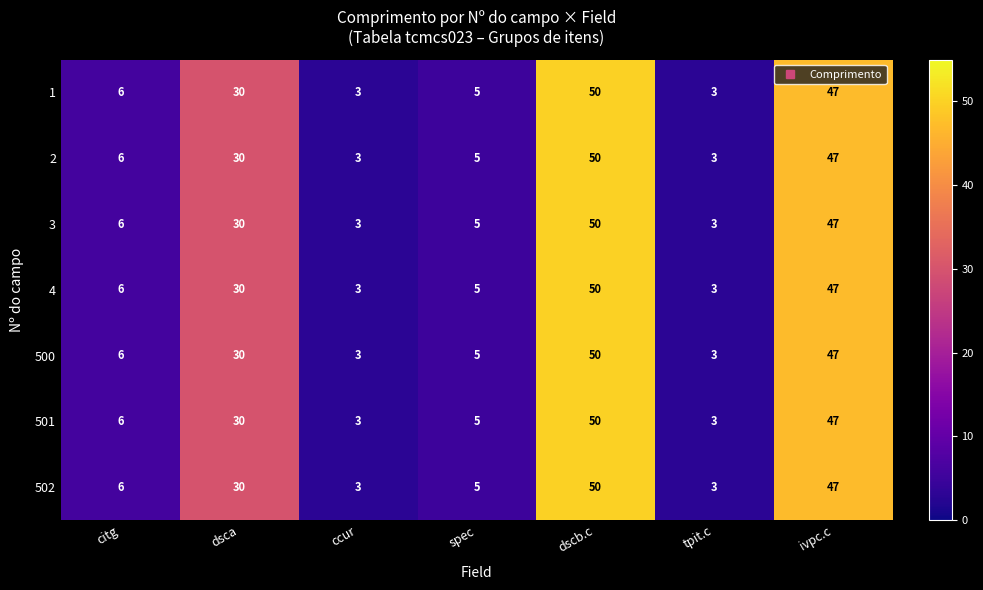

Is the value of 502 at citg greater than the value of 3 at spec?

Yes